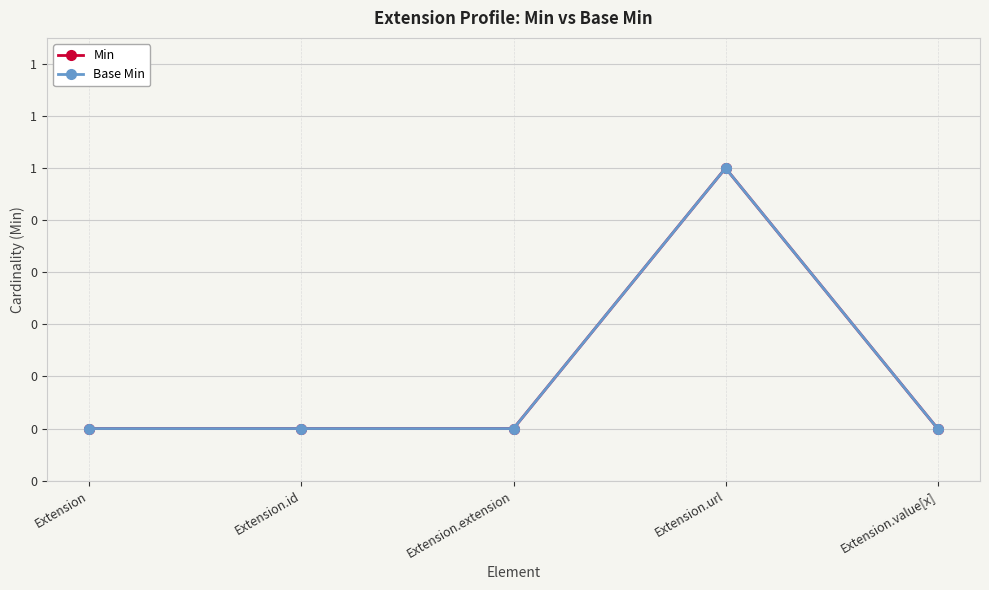

Rank the categories by Base Min value from highest to lowest.

Extension.url, Extension, Extension.id, Extension.extension, Extension.value[x]